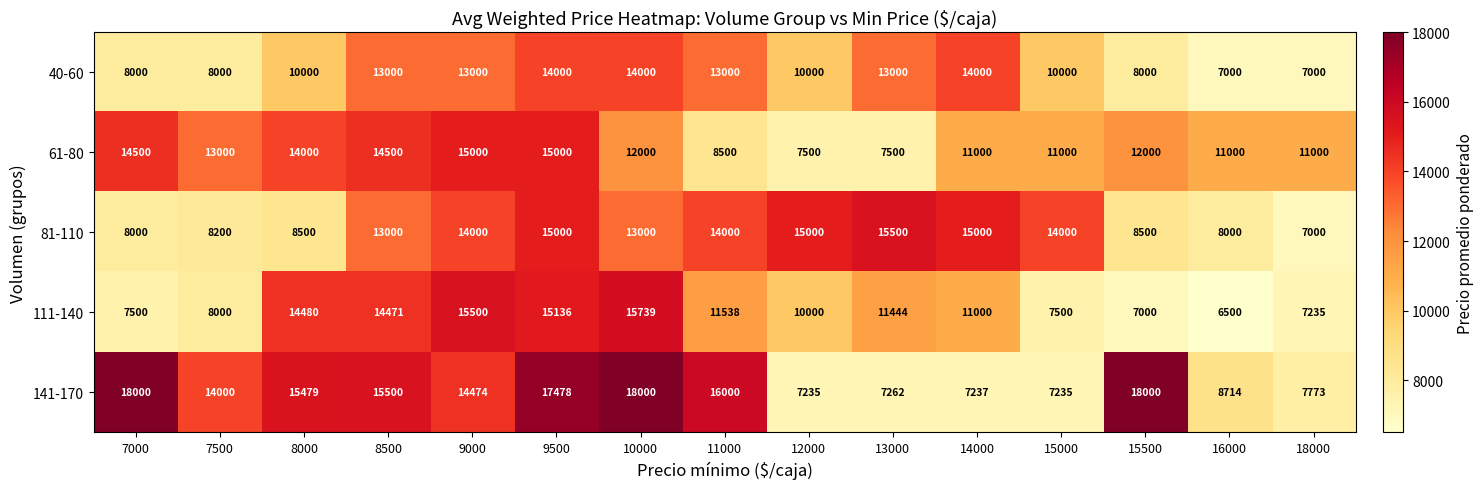

What is the total value across all series at 12000?

49735